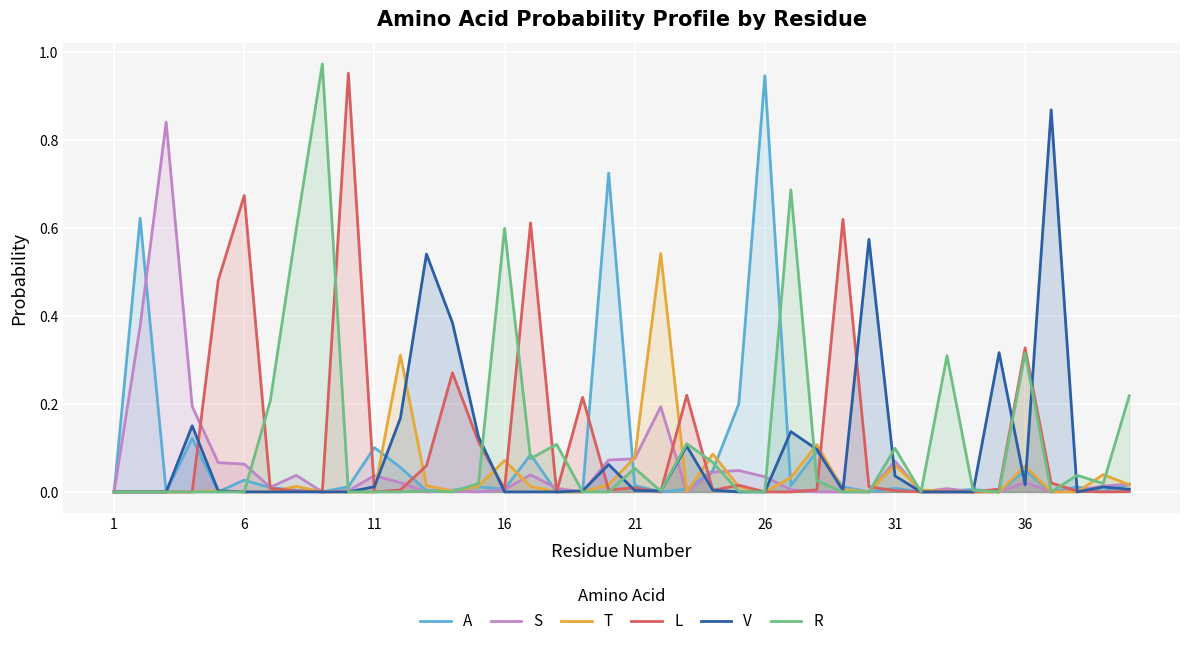

Reading left to right, list all the values displayed in this chart.

A: 0.0	0.6	0.0	0.1	0.0	0.0	0.0	0.0	0.0	0.0	0.1	0.1	0.0	0.0	0.0	0.0	0.1	0.0	0.0	0.7	0.0	0.0	0.0	0.0	0.2	0.9	0.0	0.1	0.0	0.0	0.0	0.0	0.0	0.0	0.0	0.0	0.0	0.0	0.0	0.0
S: 0.0	0.4	0.8	0.2	0.1	0.1	0.0	0.0	0.0	0.0	0.0	0.0	0.0	0.0	0.0	0.0	0.0	0.0	0.0	0.1	0.1	0.2	0.0	0.0	0.0	0.0	0.0	0.0	0.0	0.0	0.1	0.0	0.0	0.0	0.0	0.0	0.0	0.0	0.0	0.0
T: 0.0	0.0	0.0	0.0	0.0	0.0	0.0	0.0	0.0	0.0	0.0	0.3	0.0	0.0	0.0	0.1	0.0	0.0	0.0	0.0	0.1	0.5	0.0	0.1	0.0	0.0	0.0	0.1	0.0	0.0	0.1	0.0	0.0	0.0	0.0	0.1	0.0	0.0	0.0	0.0
L: 0.0	0.0	0.0	0.0	0.5	0.7	0.0	0.0	0.0	1.0	0.0	0.0	0.1	0.3	0.1	0.0	0.6	0.0	0.2	0.0	0.0	0.0	0.2	0.0	0.0	0.0	0.0	0.0	0.6	0.0	0.0	0.0	0.0	0.0	0.0	0.3	0.0	0.0	0.0	0.0
V: 0.0	0.0	0.0	0.2	0.0	0.0	0.0	0.0	0.0	0.0	0.0	0.2	0.5	0.4	0.1	0.0	0.0	0.0	0.0	0.1	0.0	0.0	0.1	0.0	0.0	0.0	0.1	0.1	0.0	0.6	0.0	0.0	0.0	0.0	0.3	0.0	0.9	0.0	0.0	0.0
R: 0.0	0.0	0.0	0.0	0.0	0.0	0.2	0.6	1.0	0.0	0.0	0.0	0.0	0.0	0.0	0.6	0.1	0.1	0.0	0.0	0.1	0.0	0.1	0.1	0.0	0.0	0.7	0.0	0.0	0.0	0.1	0.0	0.3	0.0	0.0	0.3	0.0	0.0	0.0	0.2